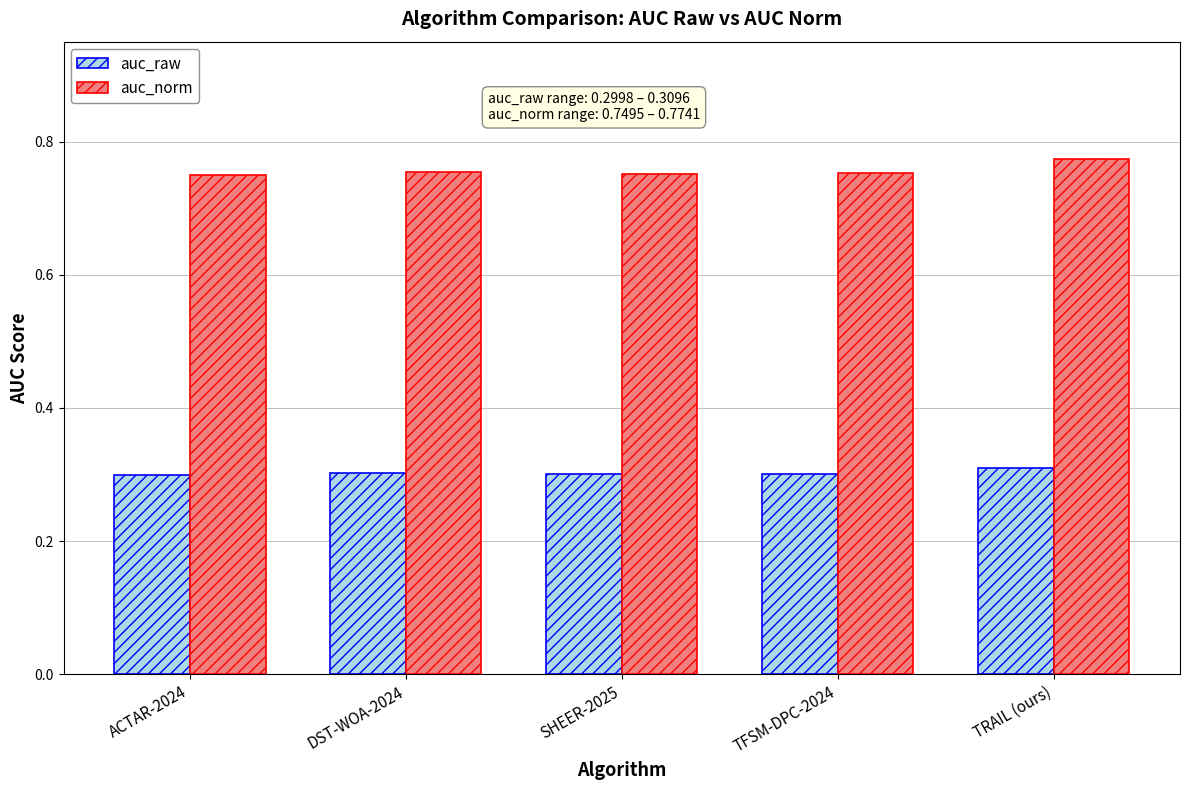

Which category has the highest value across all series?

TRAIL (ours)